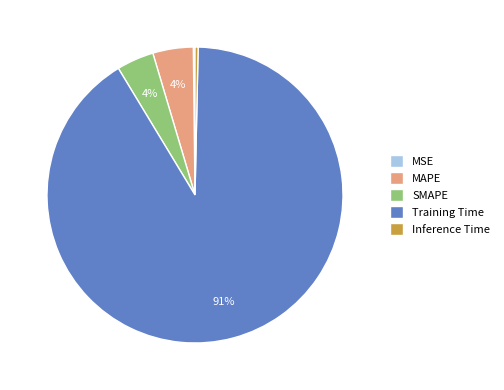

What percentage is the MAPE slice, to the nearest percent?

4%